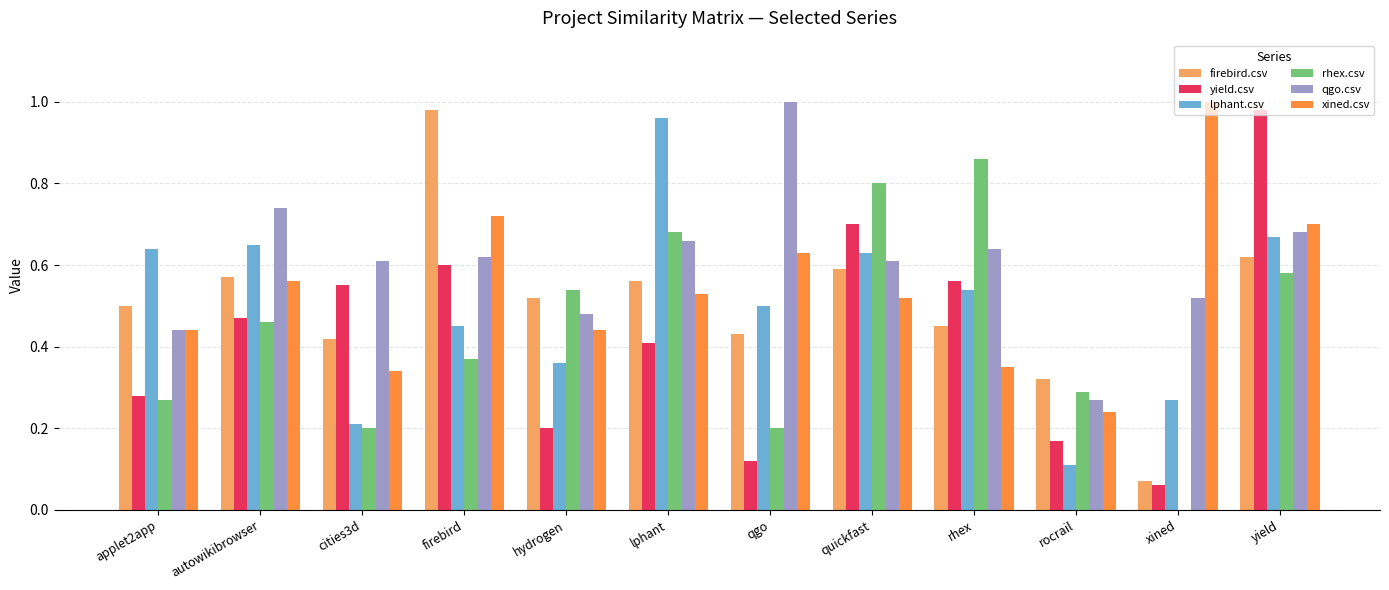

Are the bars grouped side by side (vs. stacked)?

Yes